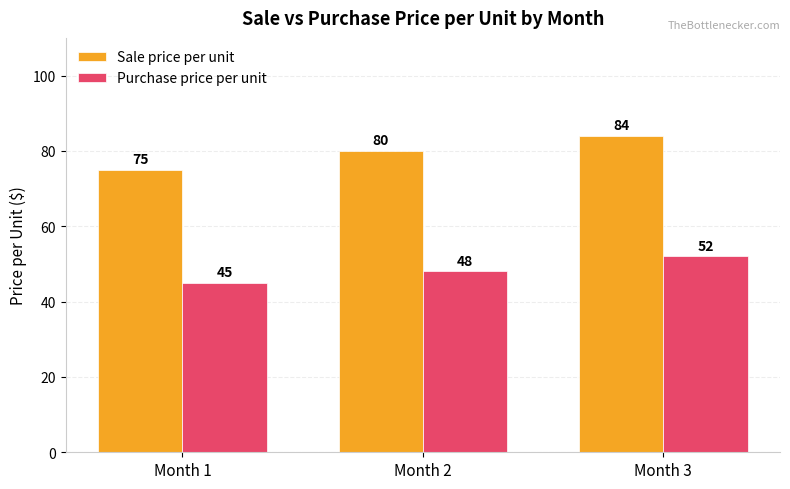

The value of Purchase price per unit at Month 3 is 70. True or false?

False